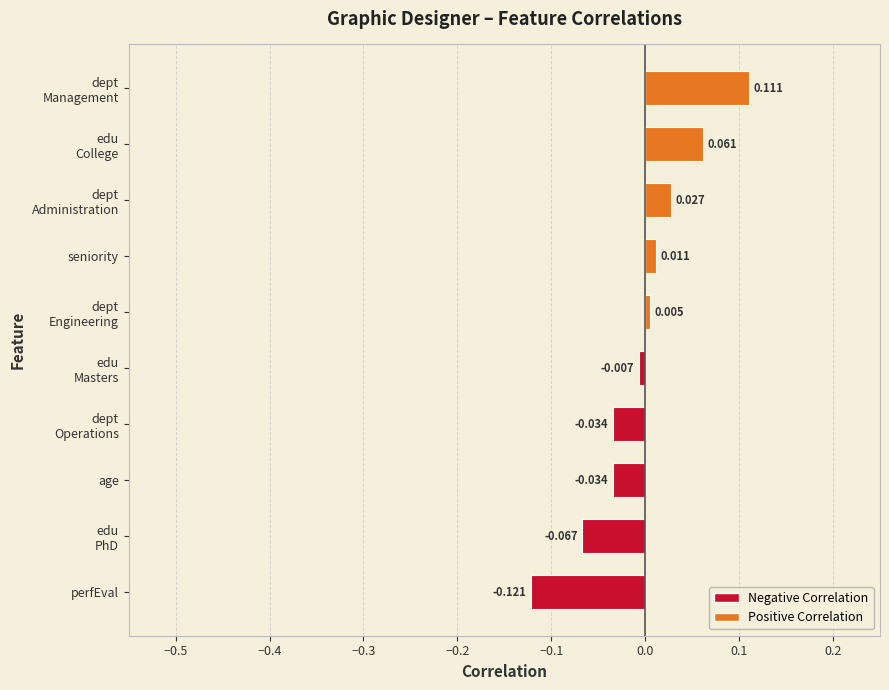

How many values are below 0?

5